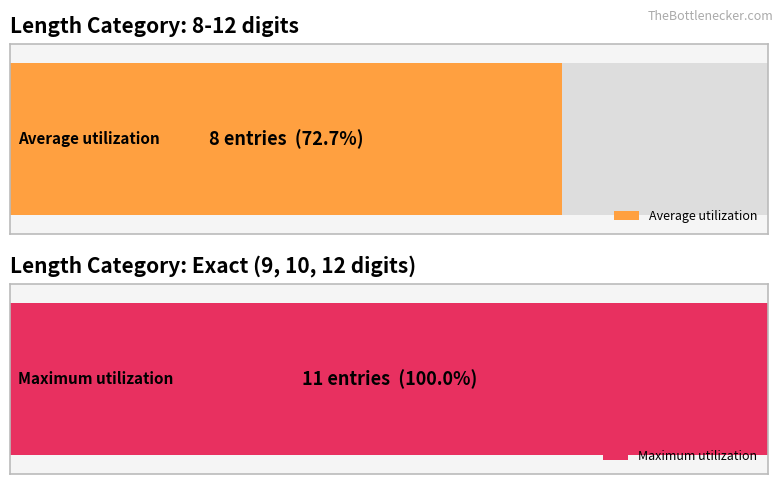

Is it true that the value at 12 is 1?

False